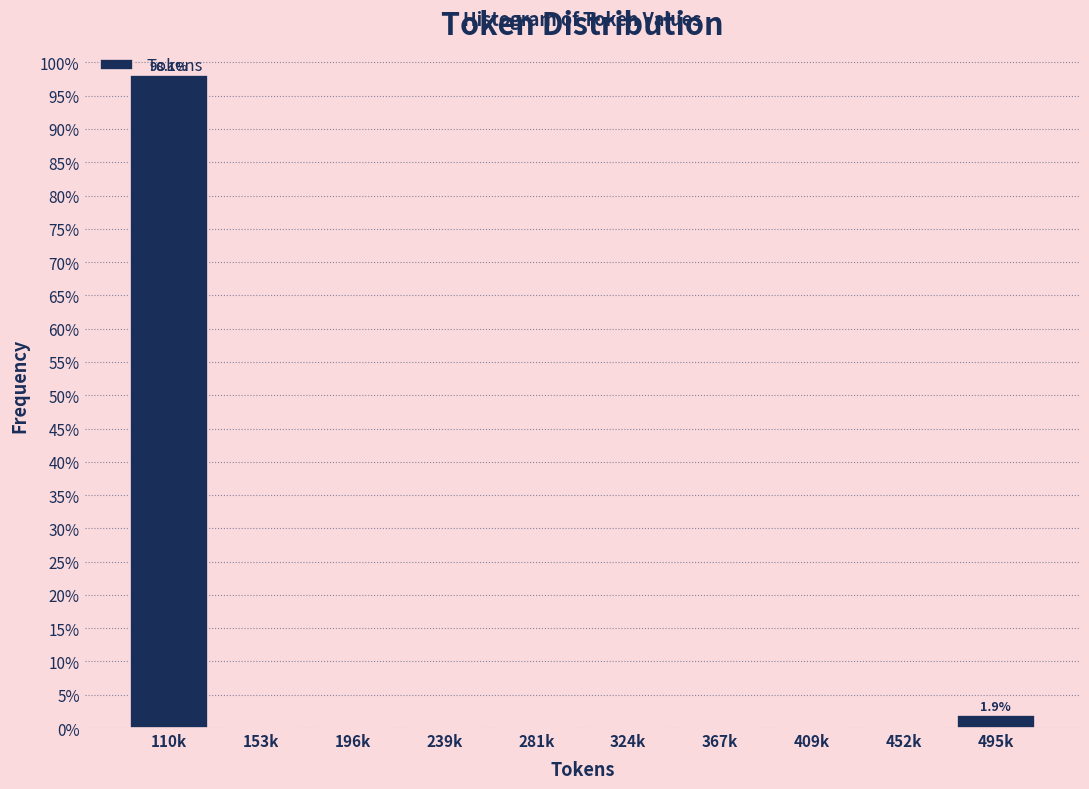

Are the bars horizontal?

No